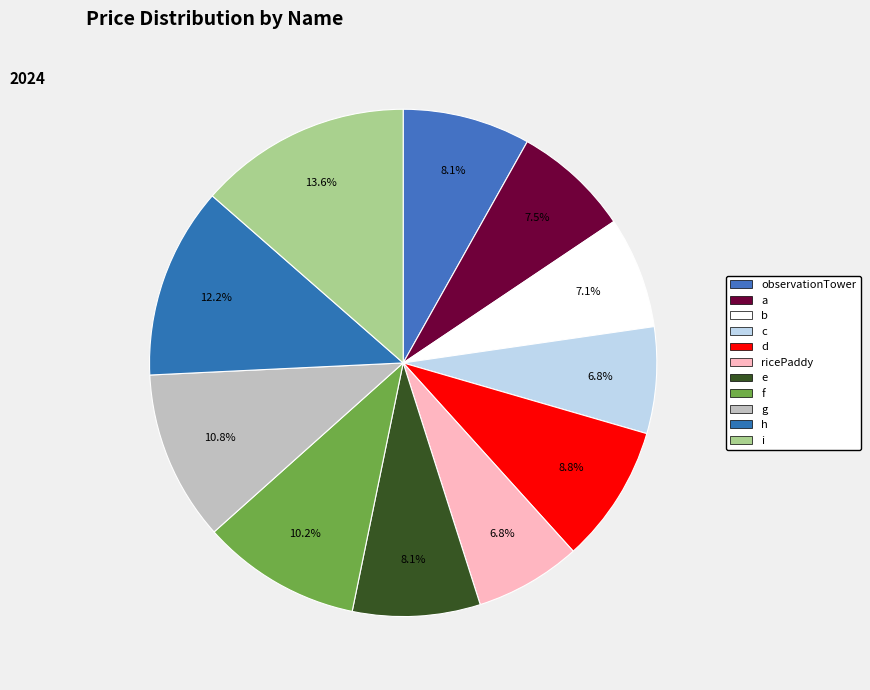

How many segments does this pie chart have?

11